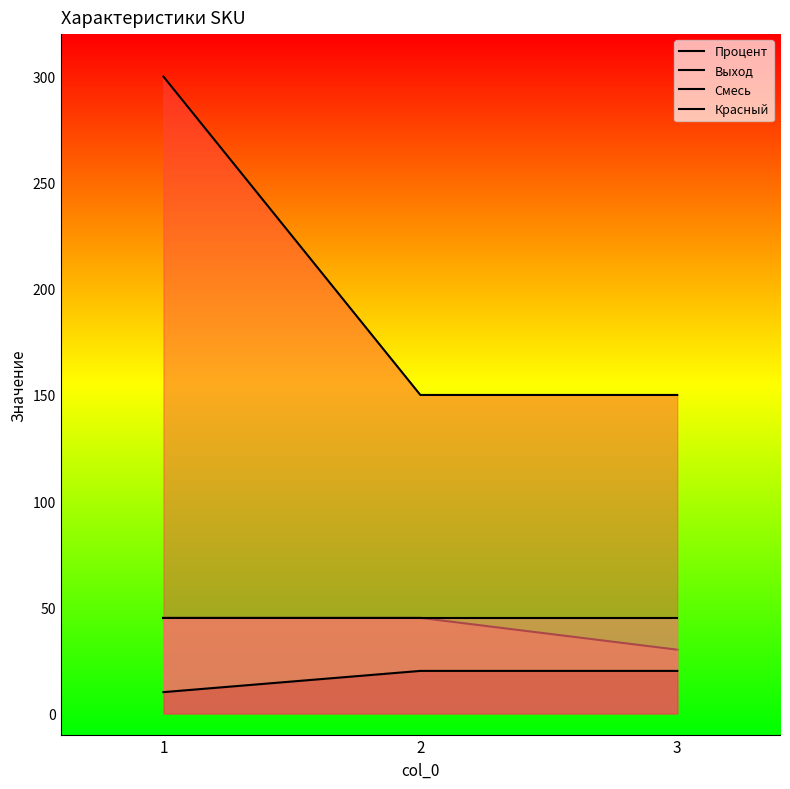

The Красный series shows 20 at 2. True or false?

True